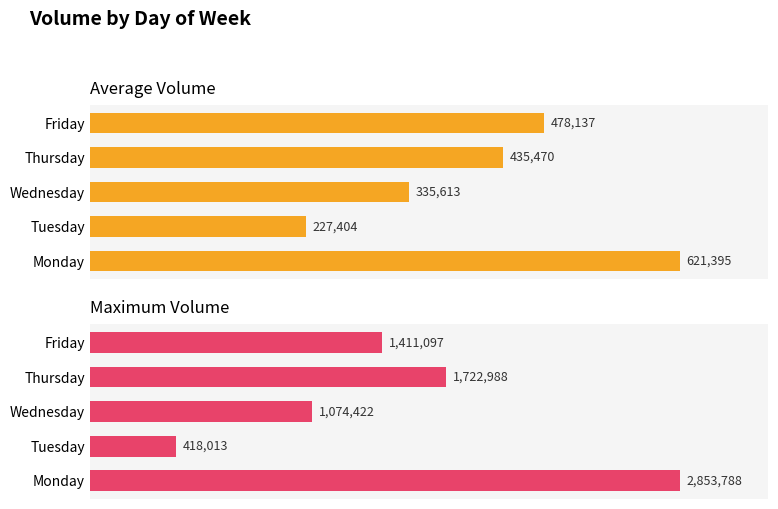

True or false: Average Volume has a value of 750177 at Thursday.

False